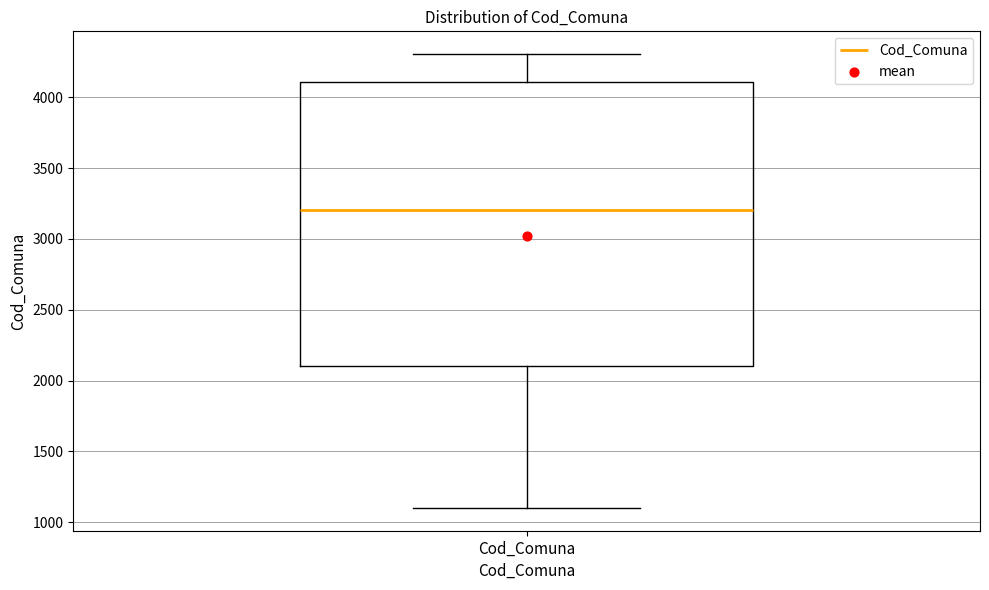

Read this box plot against the y-axis: the position of the median line, the range covered by the box, and the ends of both whiskers. The values are not printed on the chart, so give them approximately, as read against the axis.

median 3200, box 2100 to 4100, whiskers 1100 to 4300